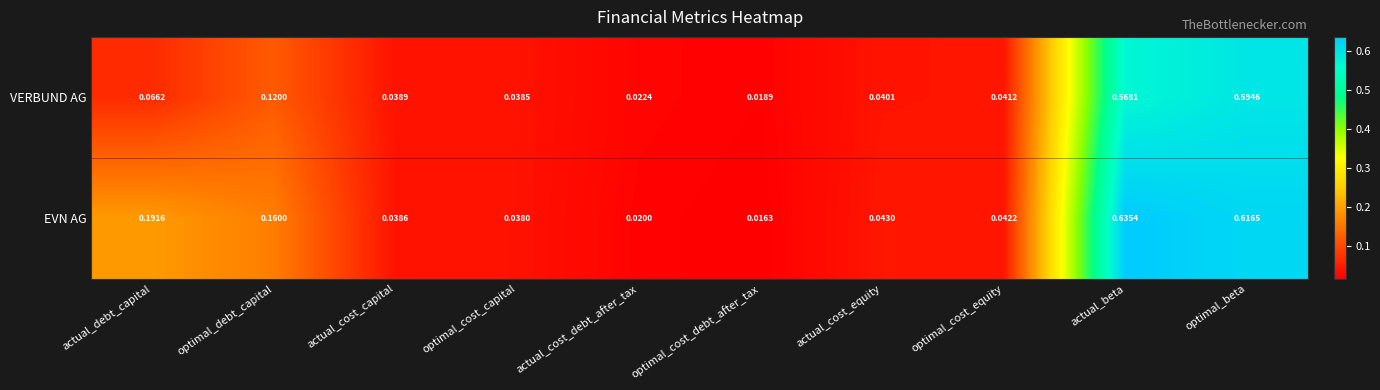

Which category has the lowest value in the EVN AG series?

optimal_cost_debt_after_tax